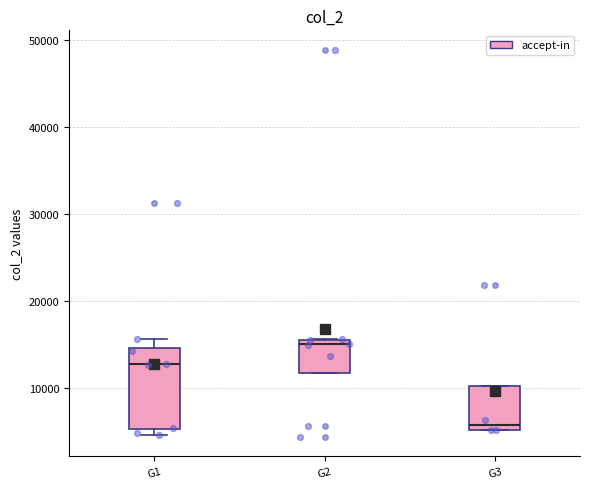

Reading left to right, transcribe this box plot: for each box, give where its median line is, the range the box spans, and where its two whiskers end, as read against the y-axis. The values are not printed on the chart, so give them approximately, as read against the axis.

G1: median 13000, box 5000 to 15000, whiskers 5000 (just below the box's lower edge) to 16000
G2: median 15000, box 12000 to 16000, whiskers 12000 to 16000
G3: median 6000, box 5000 to 10000, whiskers 5000 to 10000